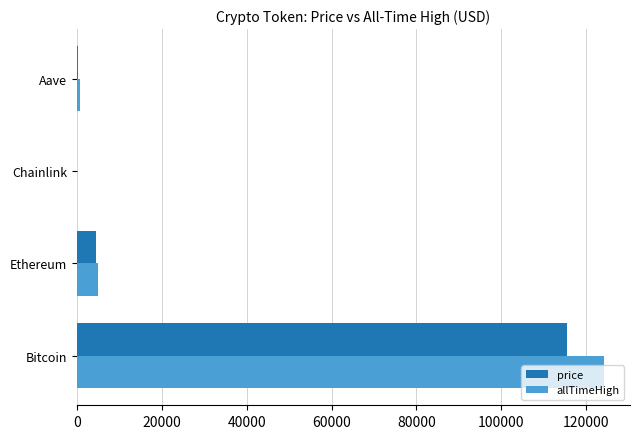

Where is allTimeHigh nearest to the value 62090?

Ethereum